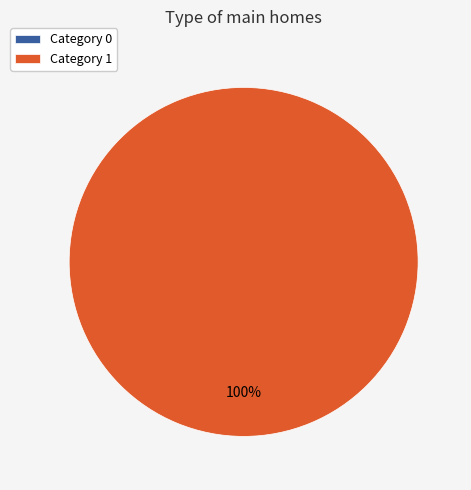

To the nearest percent, what is the difference between the 0 and 1 slice percentages?

100%